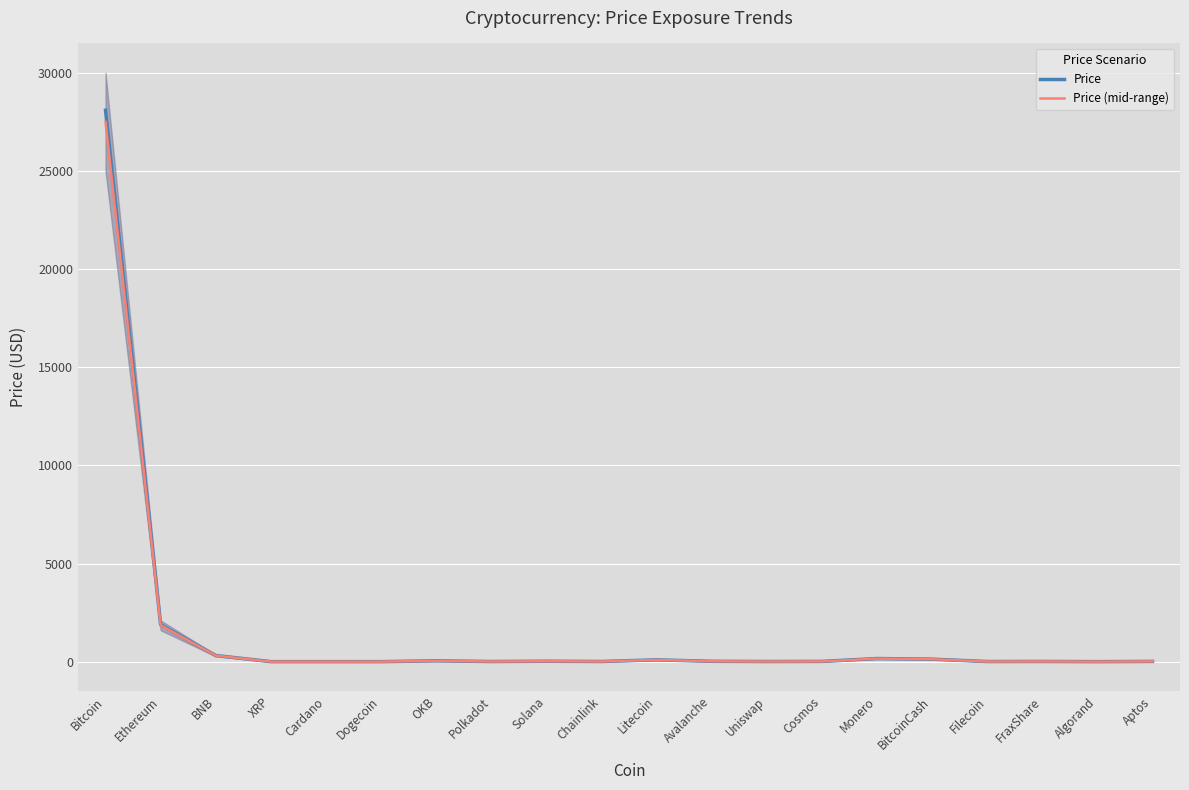

What is the lowest value of the Price series?

0.1